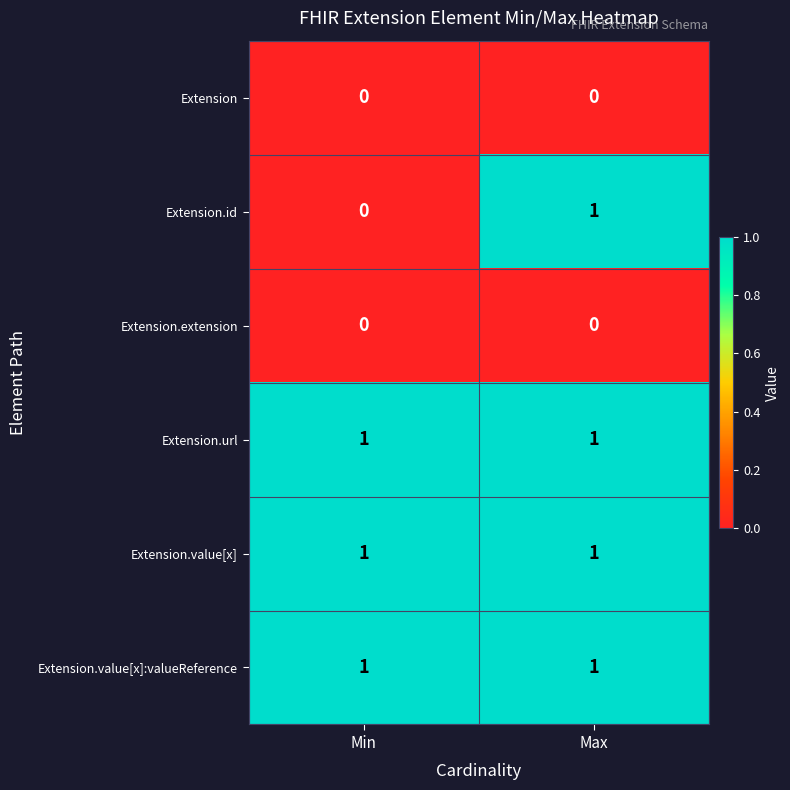

Reading left to right, transcribe all the data shown in this chart.

Extension: Min=0	Max=0
Extension.id: Min=0	Max=1
Extension.extension: Min=0	Max=0
Extension.url: Min=1	Max=1
Extension.value[x]: Min=1	Max=1
Extension.value[x]:valueReference: Min=1	Max=1